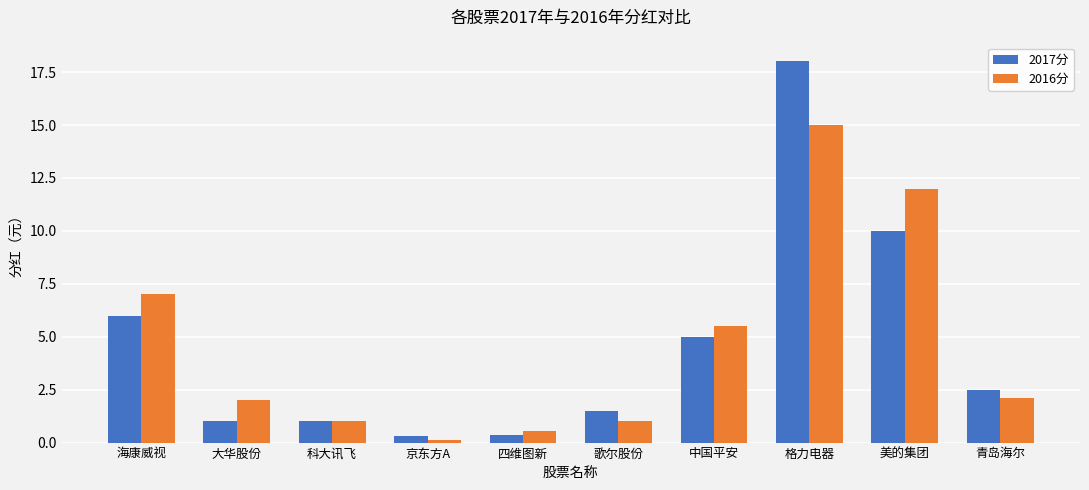

What is the maximum value shown in the chart?

18.0